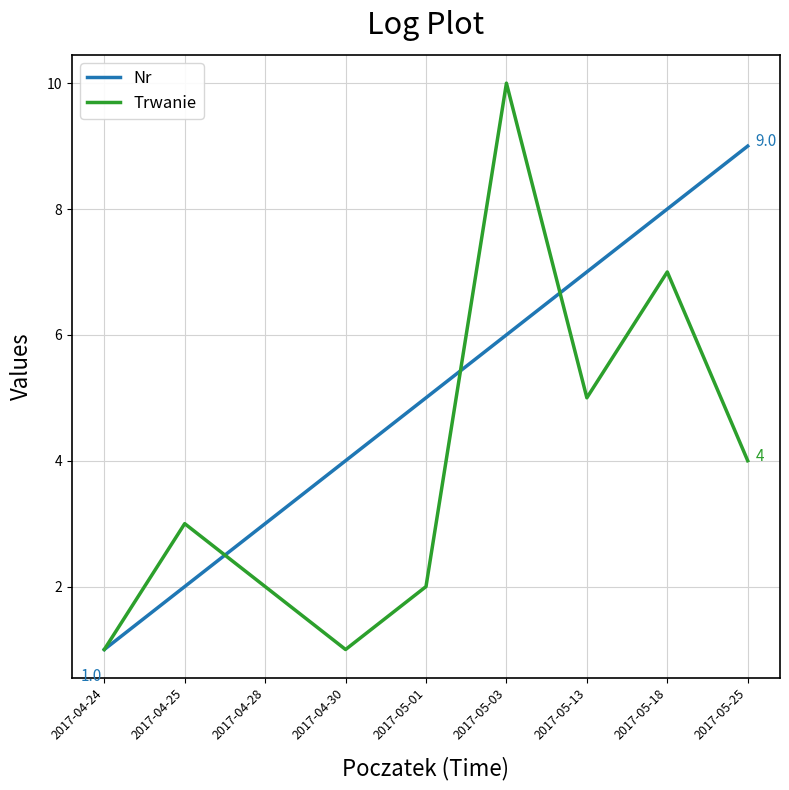

Rank the series by their average value, from lowest to highest.

Trwanie, Nr